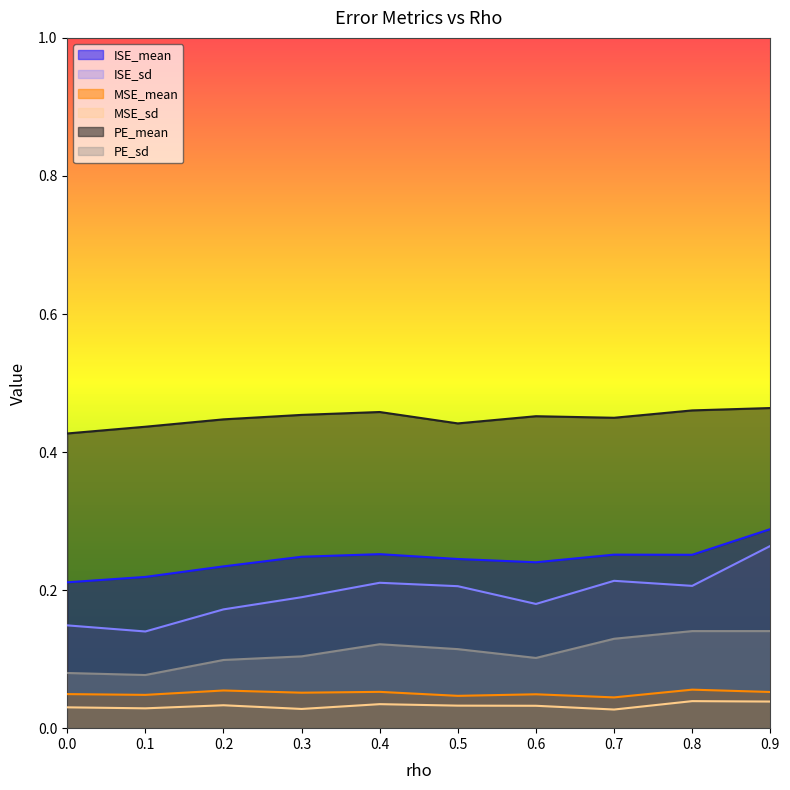

What is the difference between the maximum and minimum values in the ISE_mean series?

0.1